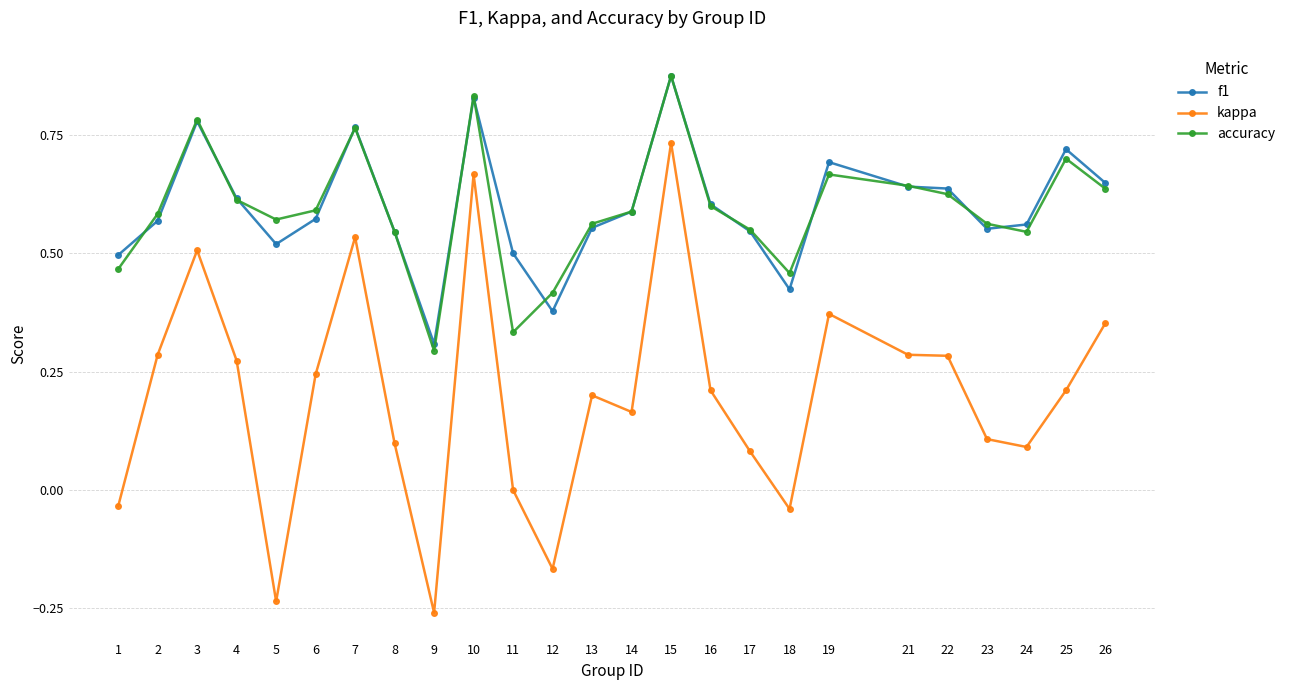

Does the chart display data point markers on the line(s)?

Yes